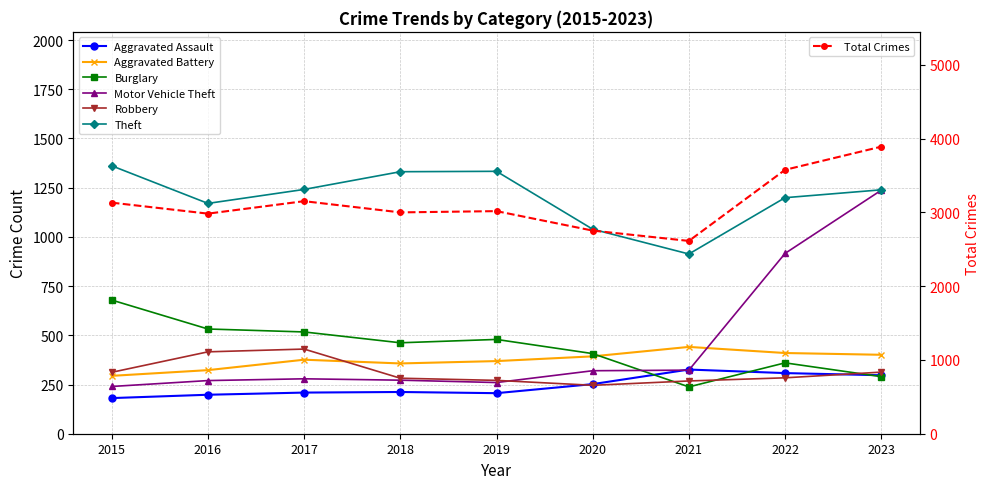

What is the maximum value for Total Crimes?

3892